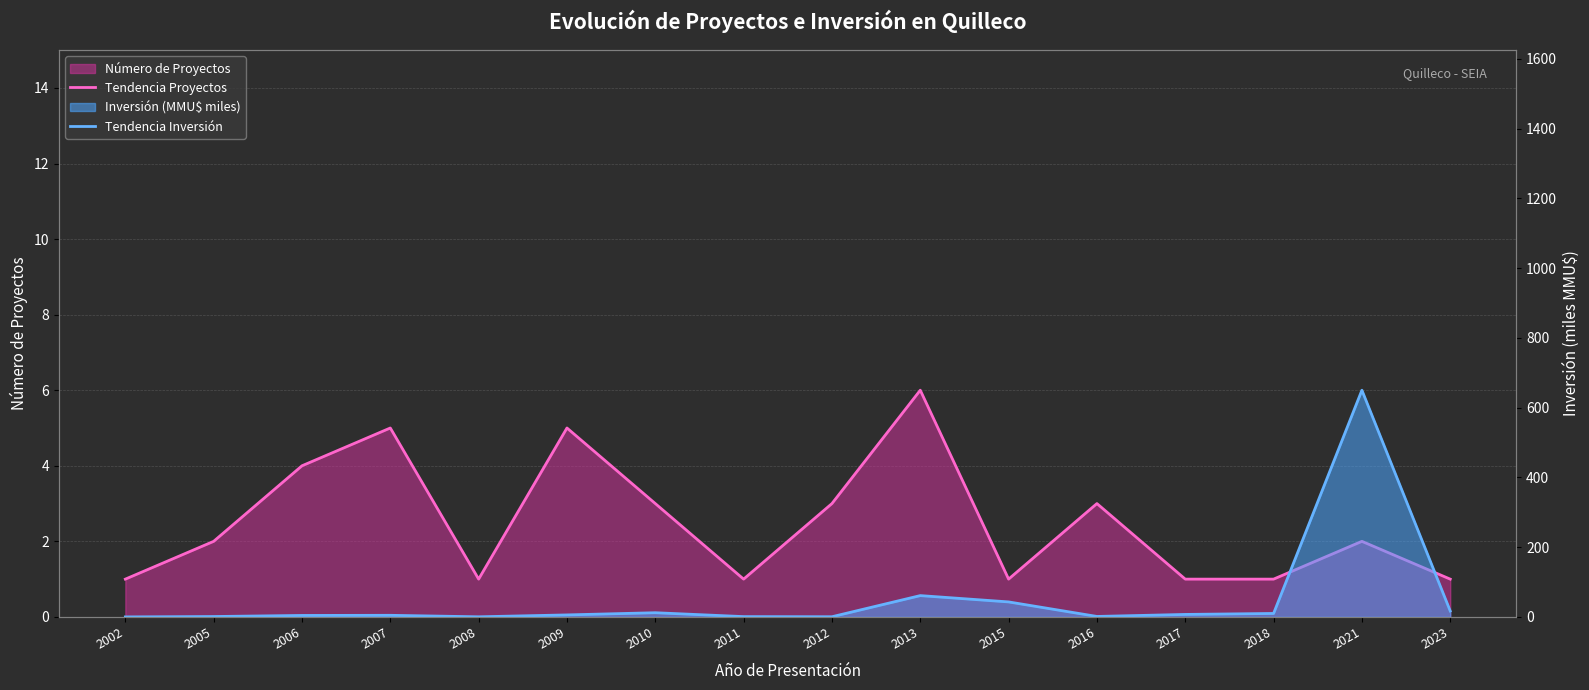

The Tendencia Inversión series shows 0.3 at 2008. True or false?

True